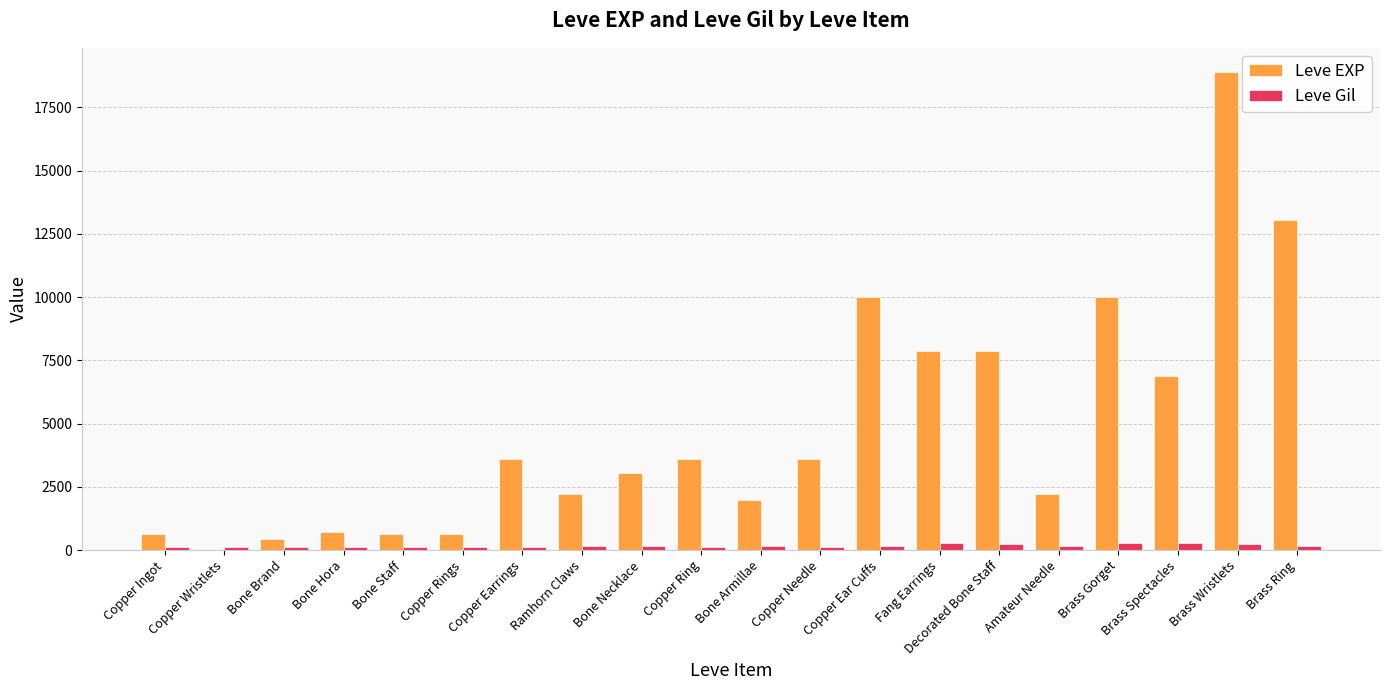

Which series changed the most between Copper Ear Cuffs and Brass Spectacles?

Leve EXP